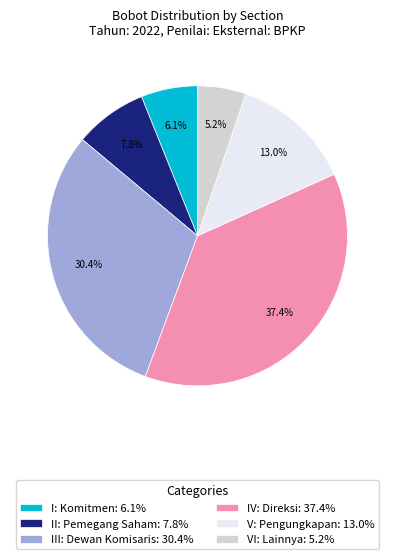

How many slices are in this pie chart?

6